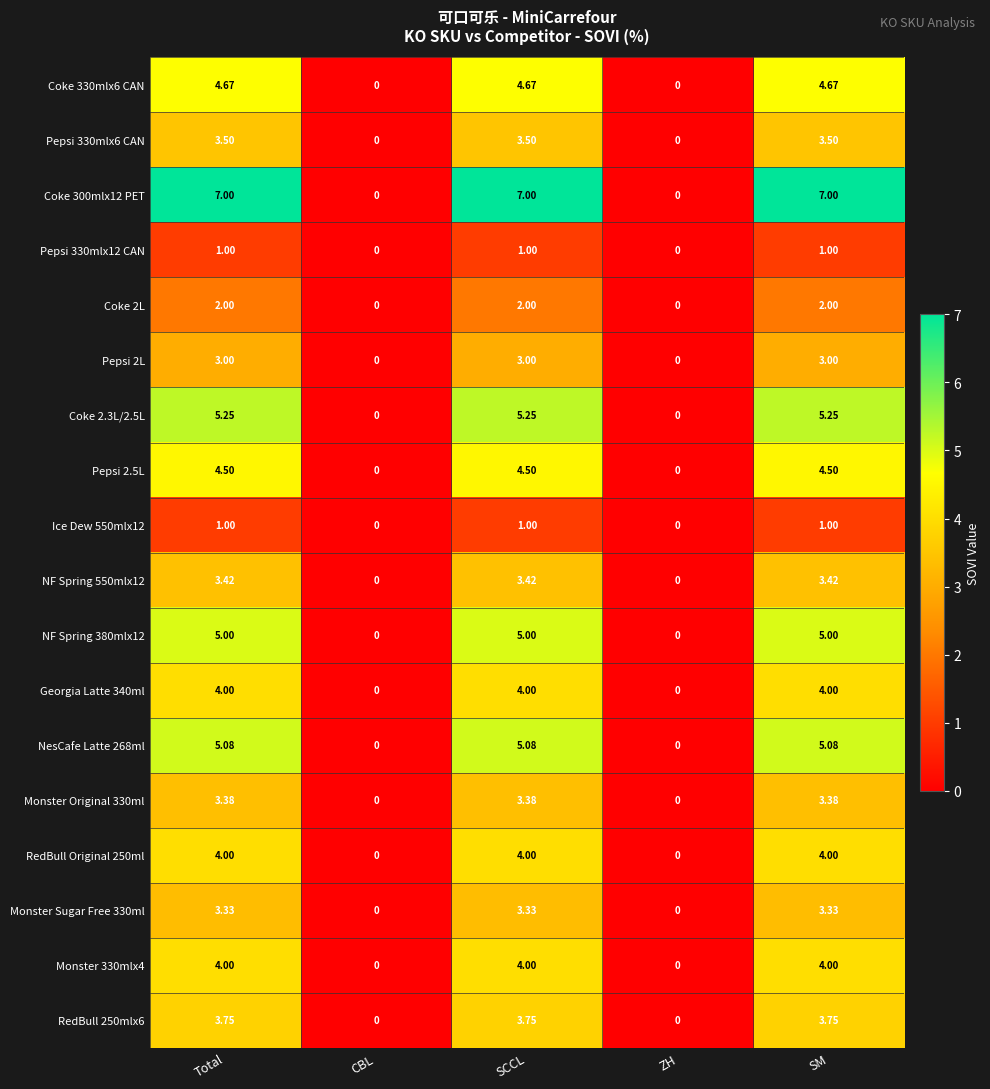

Is the value of NesCafe Latte 268ml at SM greater than the value of Monster 330mlx4 at ZH?

Yes